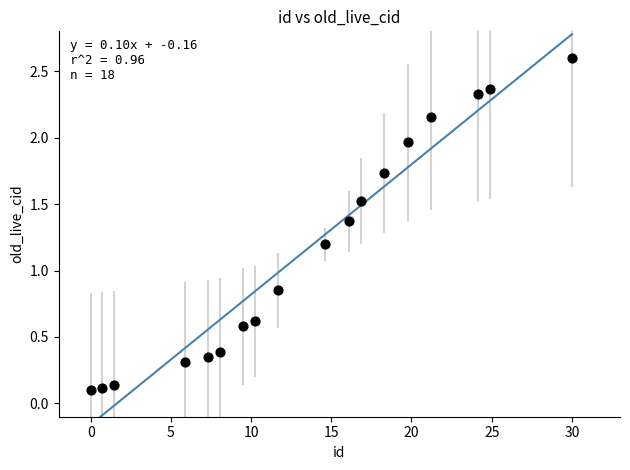

What is the range of X values (max minus min)?

30.0